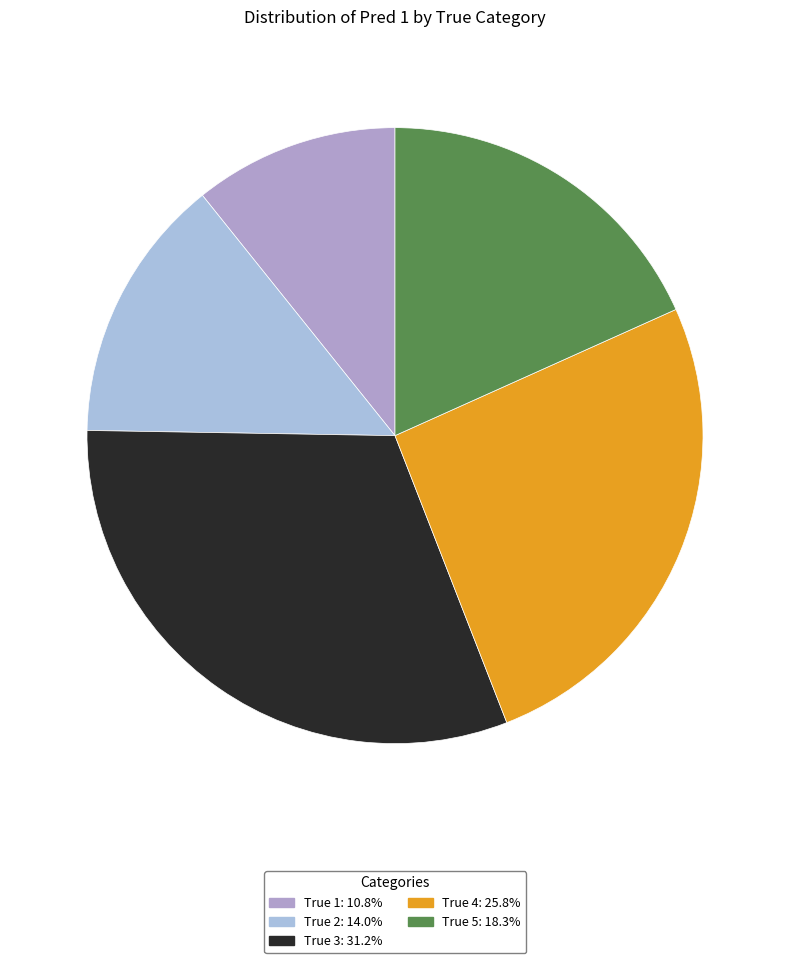

Do True 4 and True 5 together represent more than half of the pie?

No